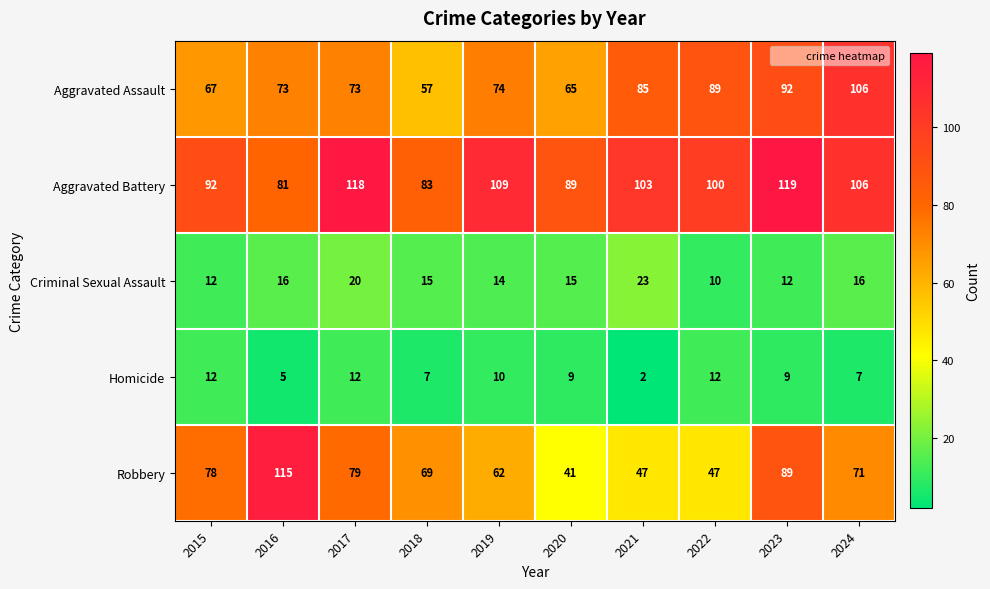

True or false: Robbery has a value of 47 at 2021.

True